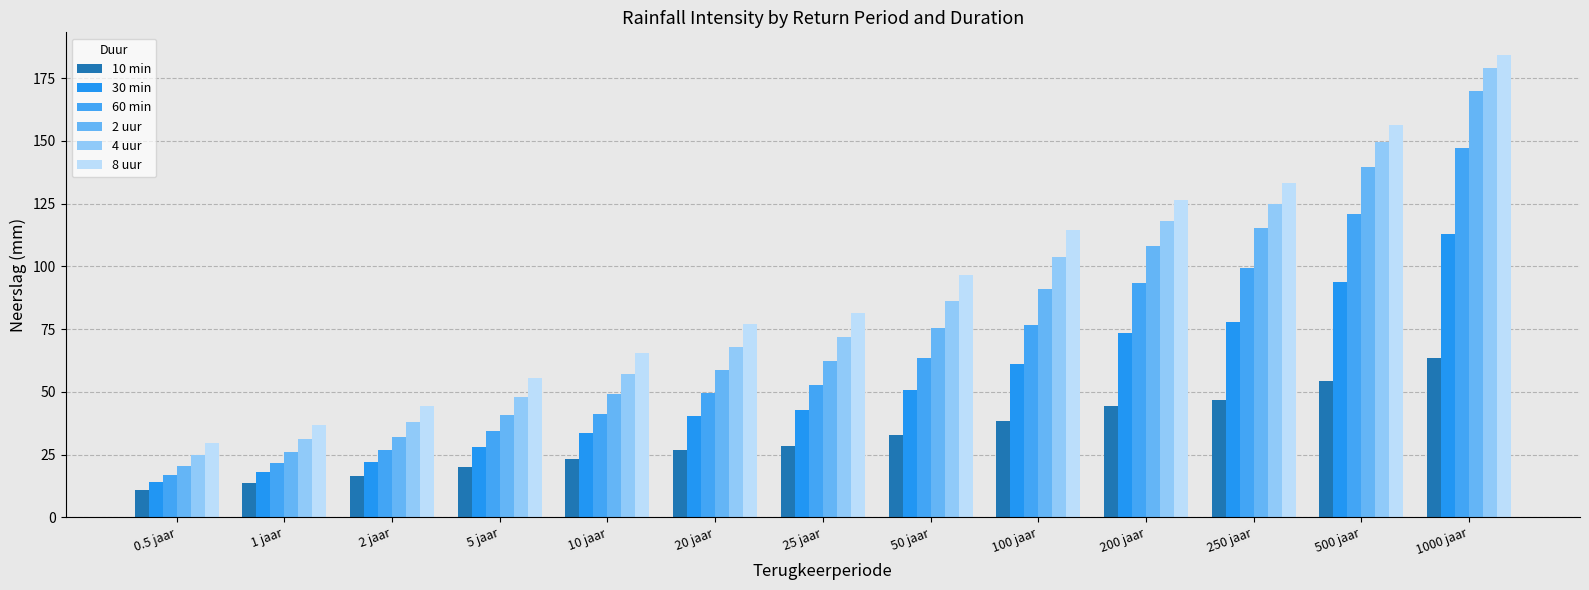

Which category has the highest value in the 2 uur series?

1000 jaar